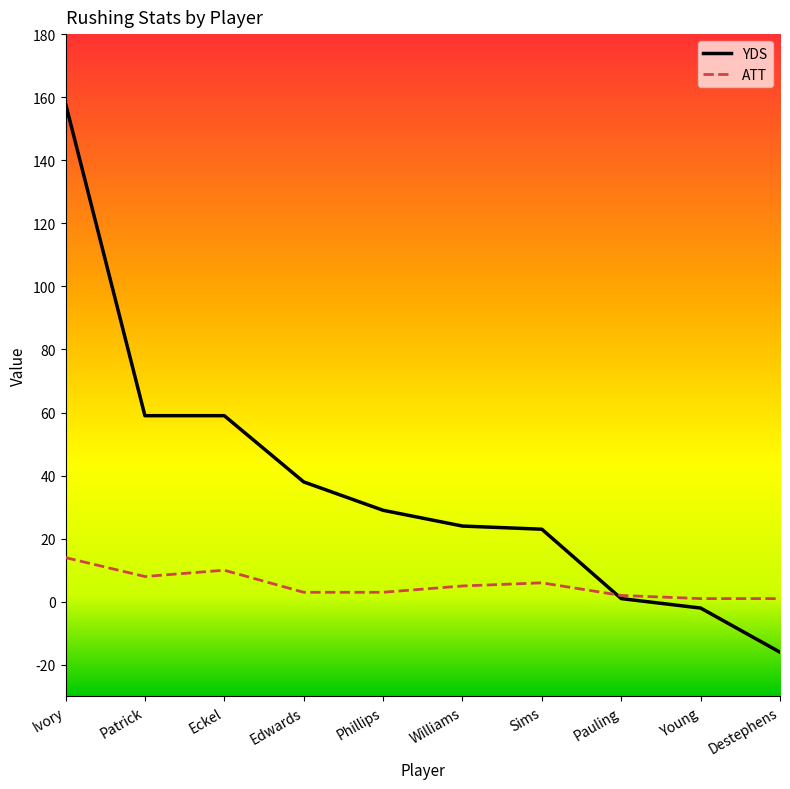

Which series has the largest range (max minus min)?

YDS